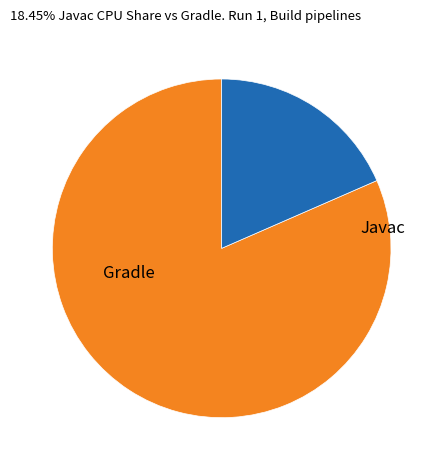

Is there any slice that represents more than half of the pie?

Yes